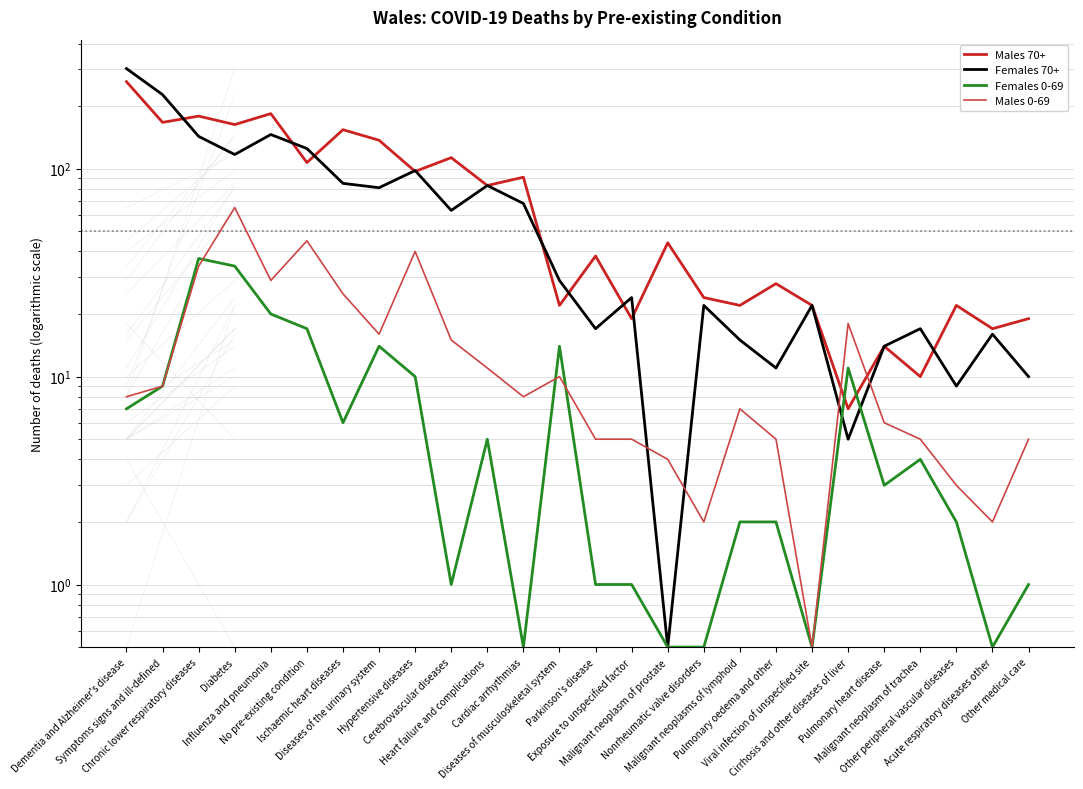

Which category has the highest value across all series?

Dementia and Alzheimer's disease